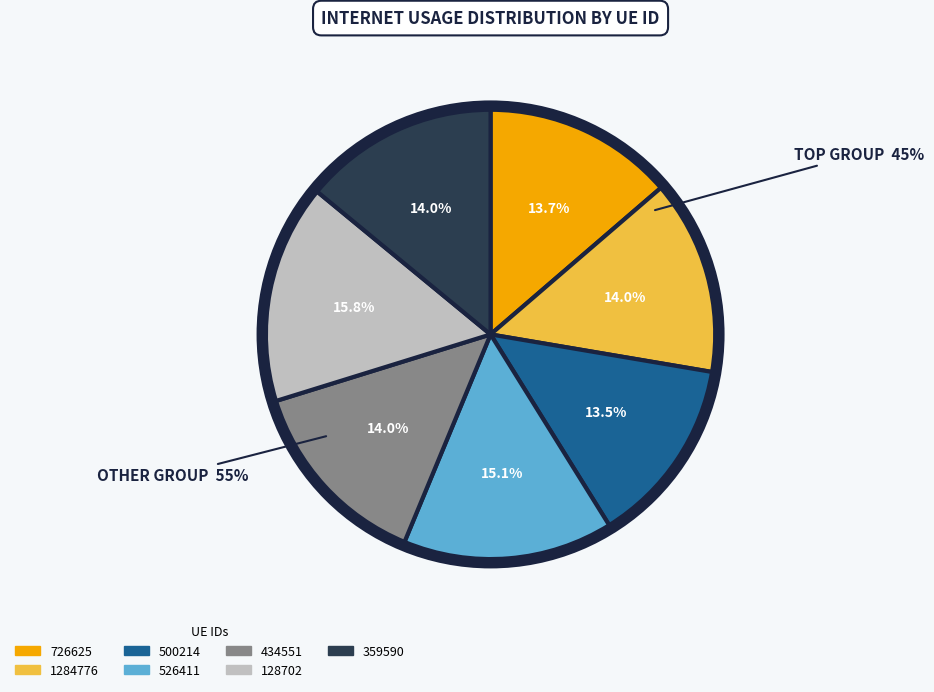

To the nearest percent, what is the combined percentage of 434551 and 359590?

28%